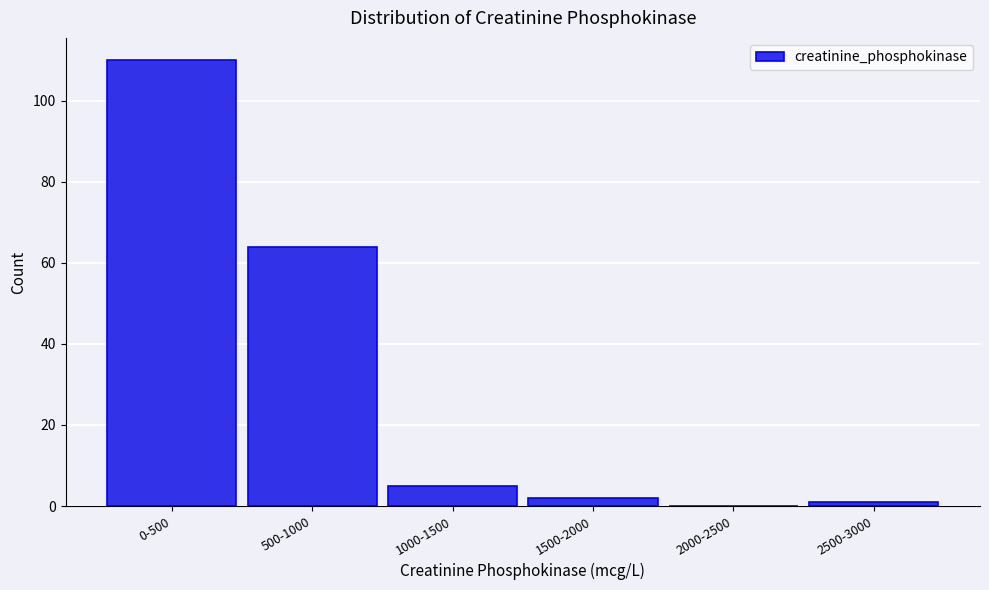

Reading right to left, list all the values displayed in this chart.

2500-3000=1	2000-2500=0	1500-2000=2	1000-1500=5	500-1000=64	0-500=110